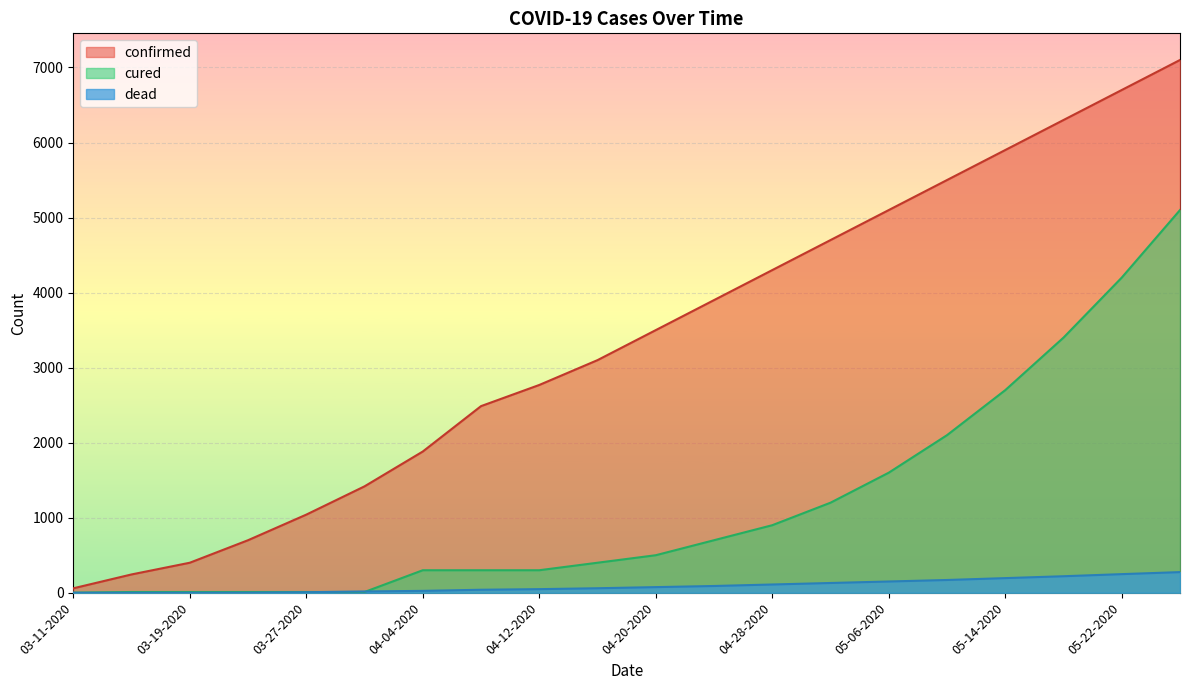

What is the difference between the confirmed values at 05-14-2020 and 03-15-2020?

5656